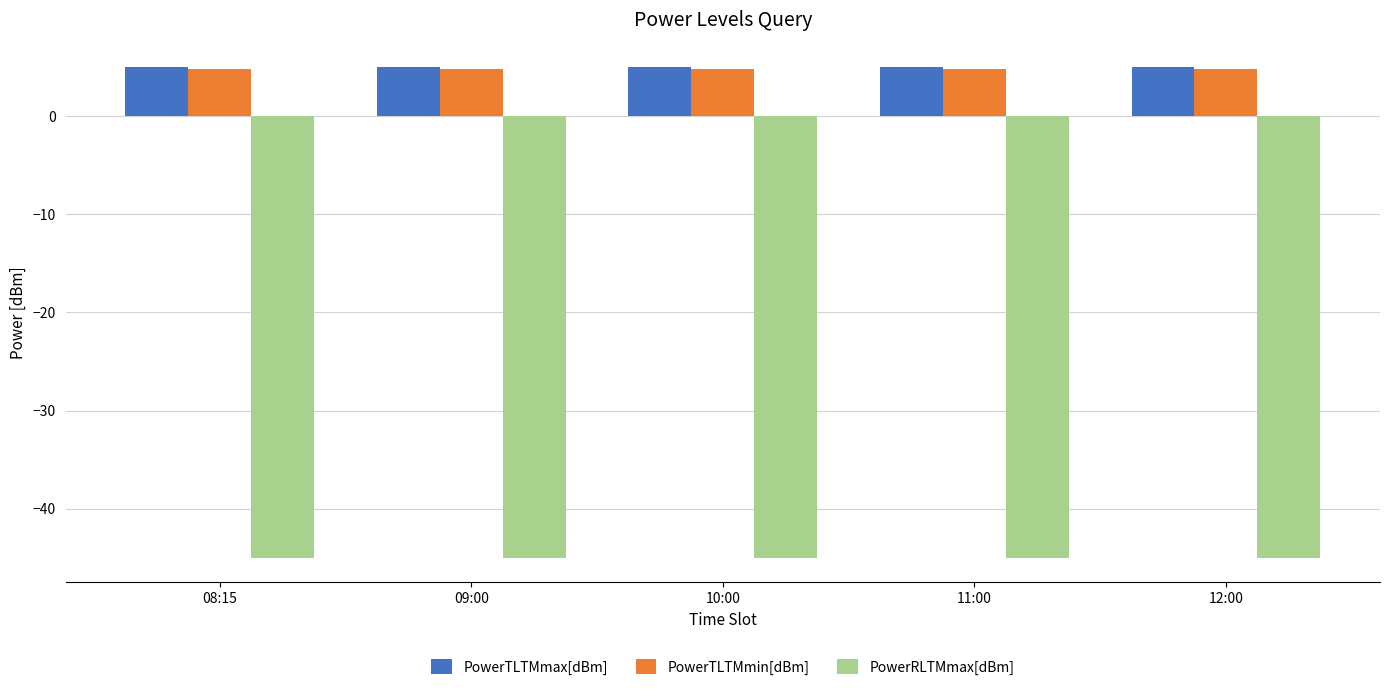

Is the value of PowerRLTMmax[dBm] at 09:00 greater than the value of PowerTLTMmax[dBm] at 12:00?

No